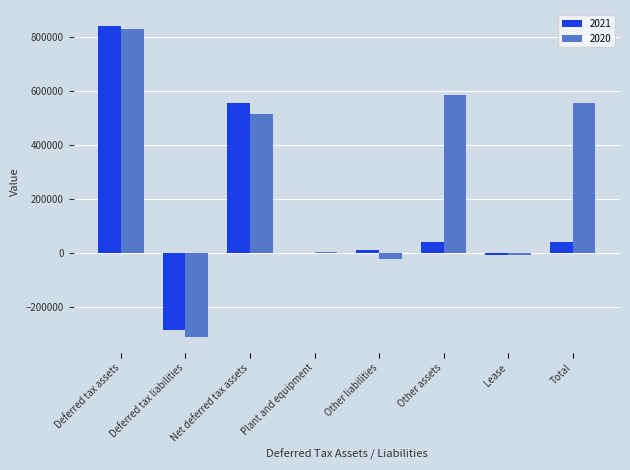

At which label does 2021 reach its peak?

Deferred tax assets